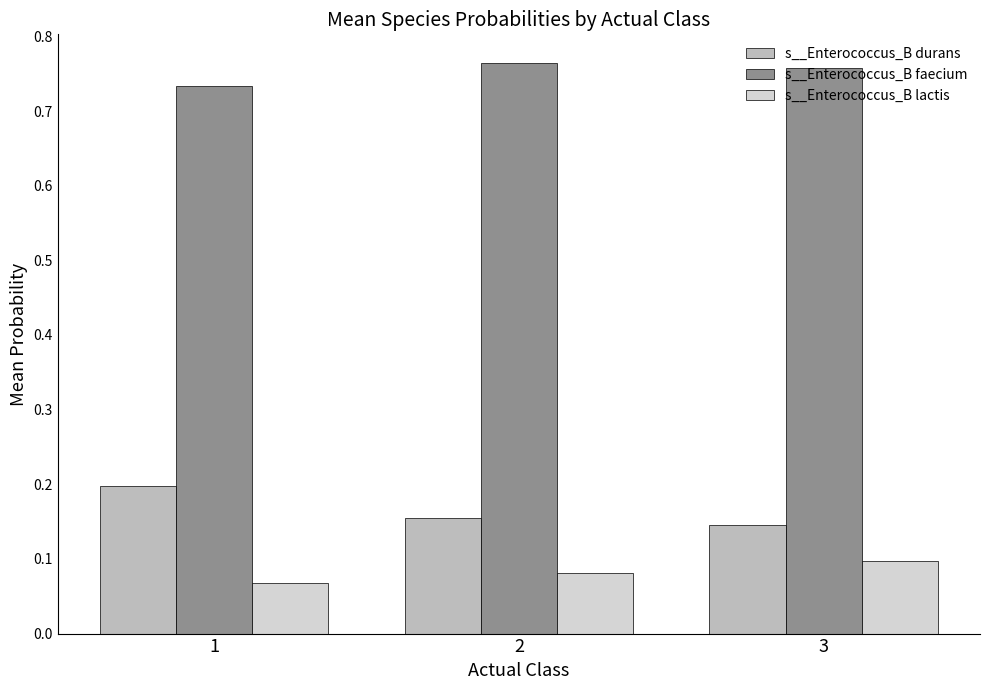

What is the sum of the s__Enterococcus_B faecium values at 1 and 3?

1.5